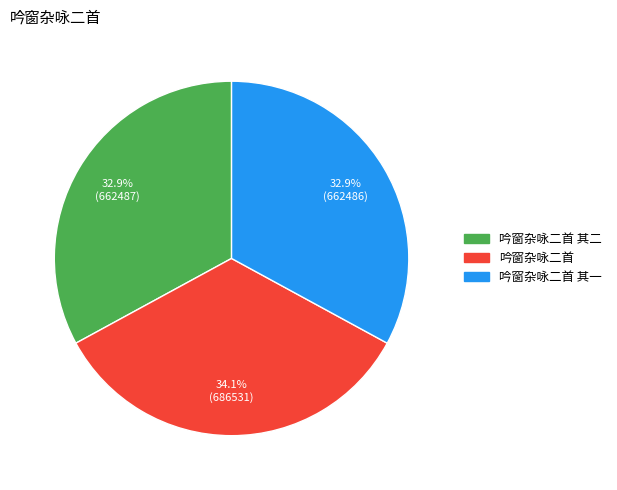

Does any single category account for the majority?

No